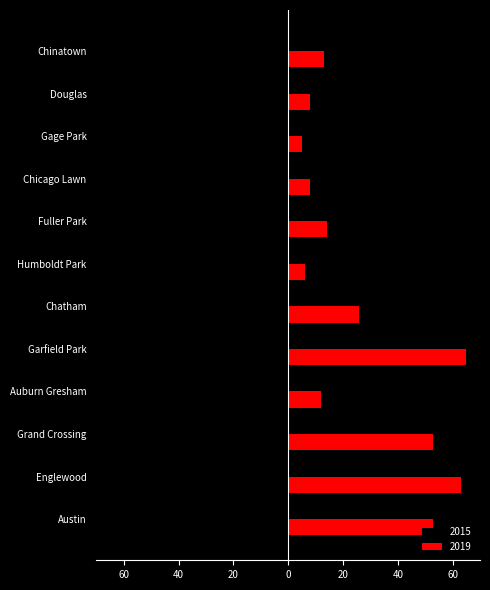

What is the label of the 8th bar from the left?

Fuller Park